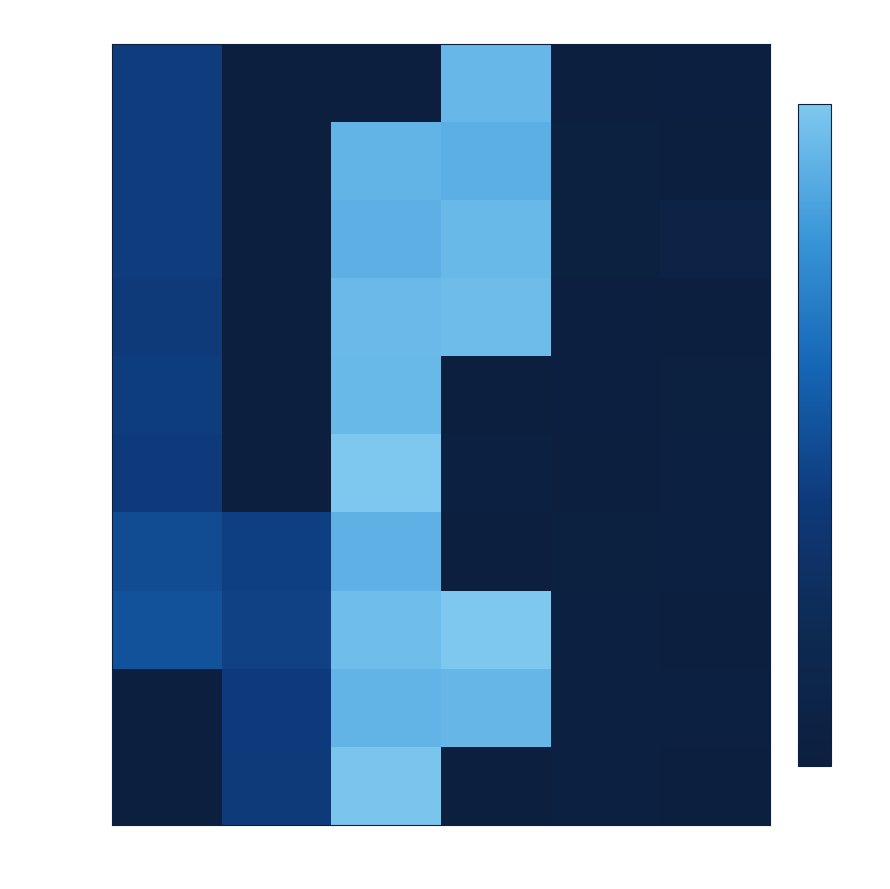

List the series in order of their peak value, highest first.

Preset 8, Preset 6, Preset 10, Preset 4, Preset 3, Preset 5, Preset 1, Preset 9, Preset 2, Preset 7